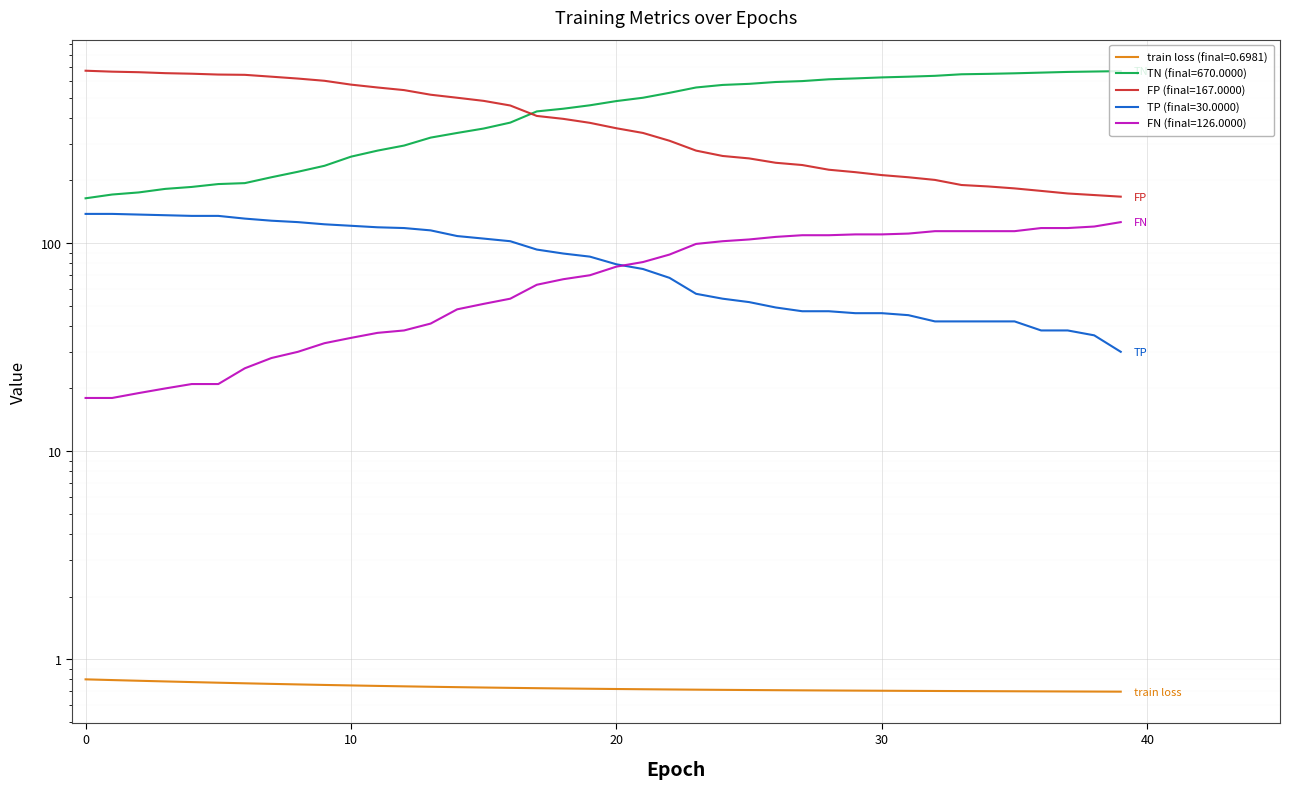

True or false: FP and TP intersect in this chart.

False